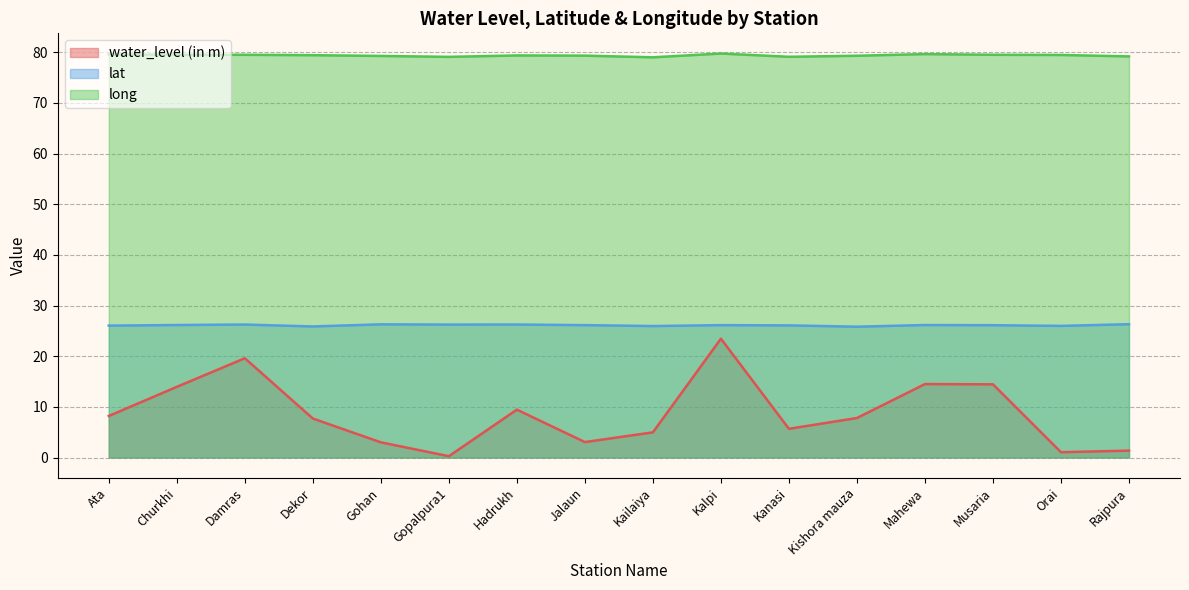

What is the minimum value for water_level (in m)?

0.3